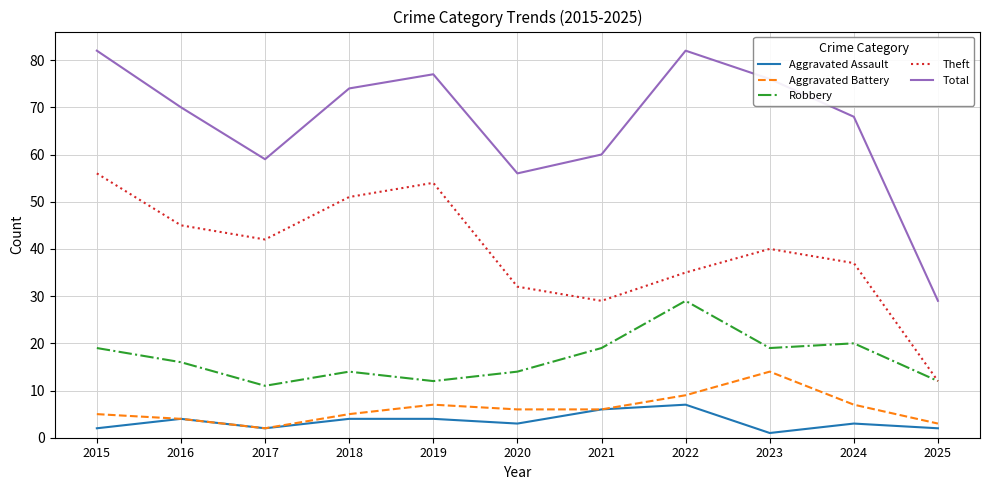

Where does the Aggravated Battery series first go above 6?

2019